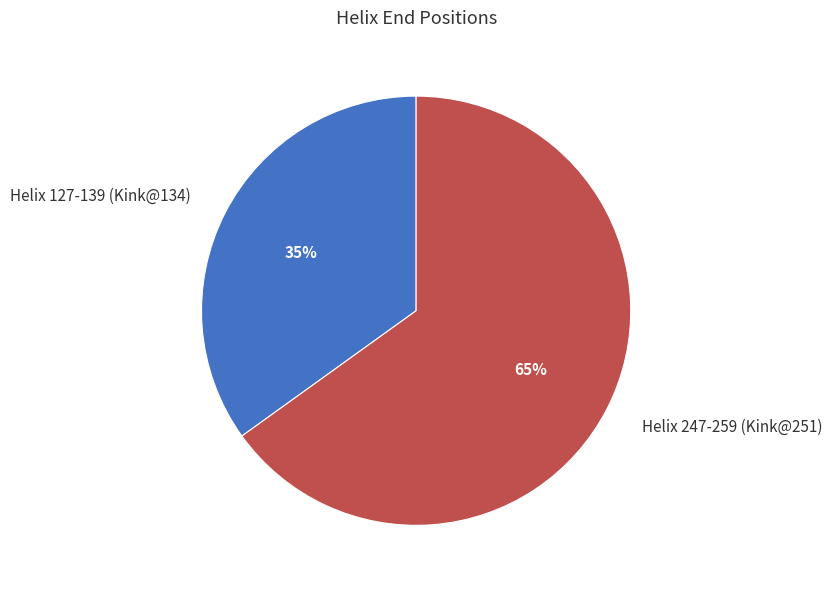

To the nearest percent, what is the combined percentage of Helix 127-139 (Kink@134) and Helix 247-259 (Kink@251)?

100%